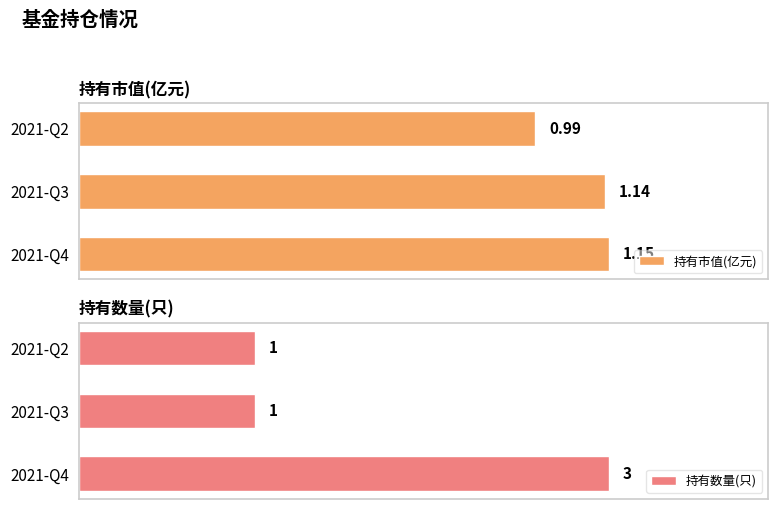

What is the average value of the 持有市值(亿元) series?

1.1